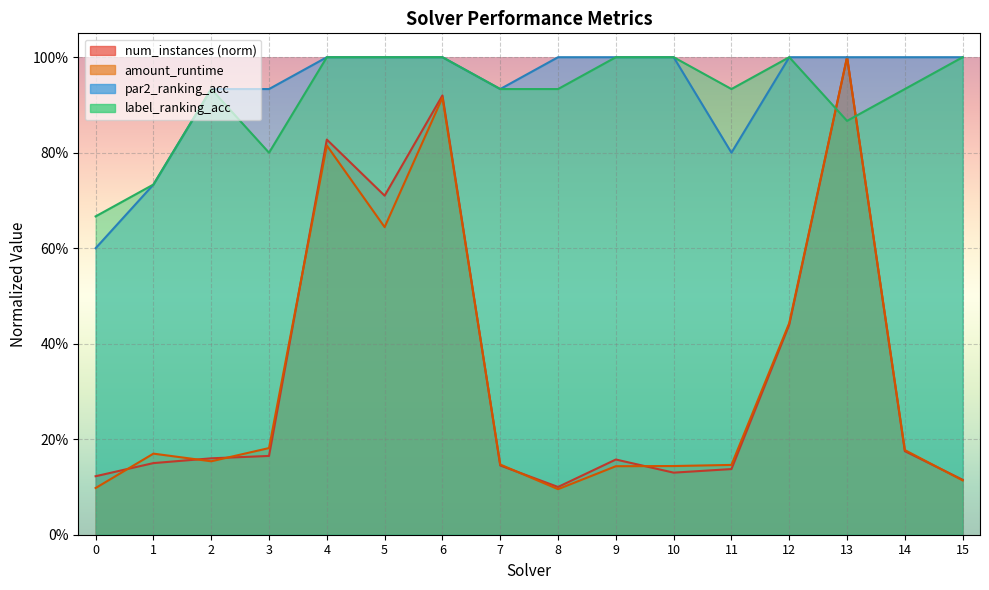

What is the difference between the second highest and second lowest values in the amount_runtime series?

0.8